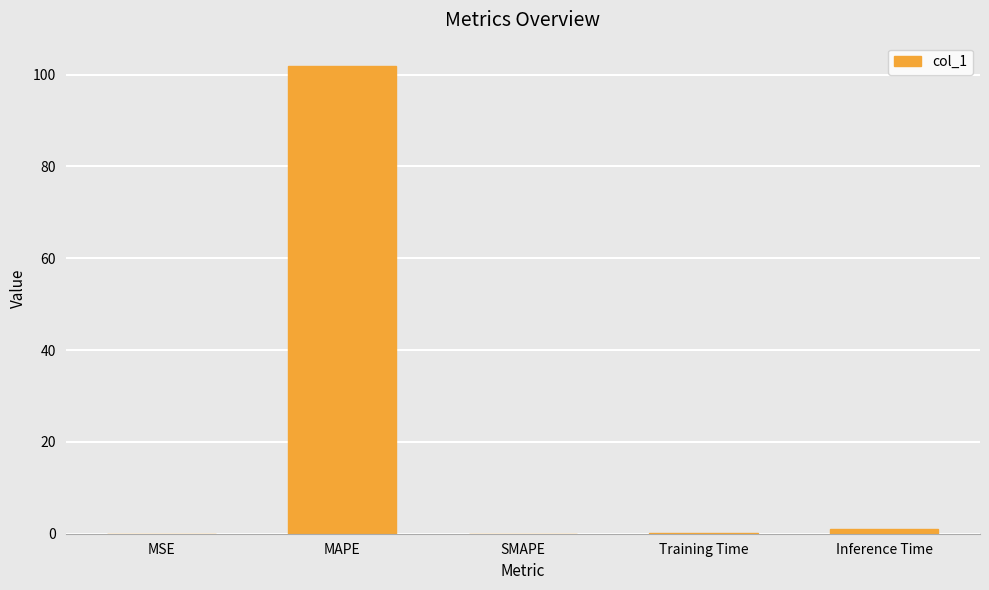

What is the sum of all values?

102.9